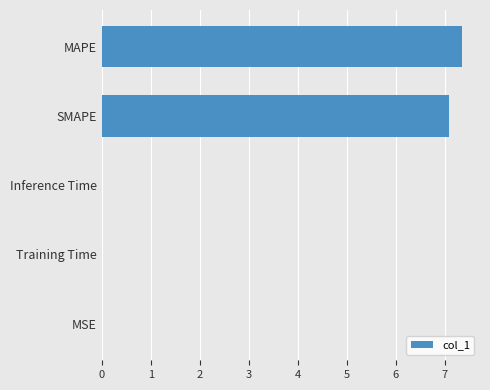

Are the bars grouped side by side (vs. stacked)?

No